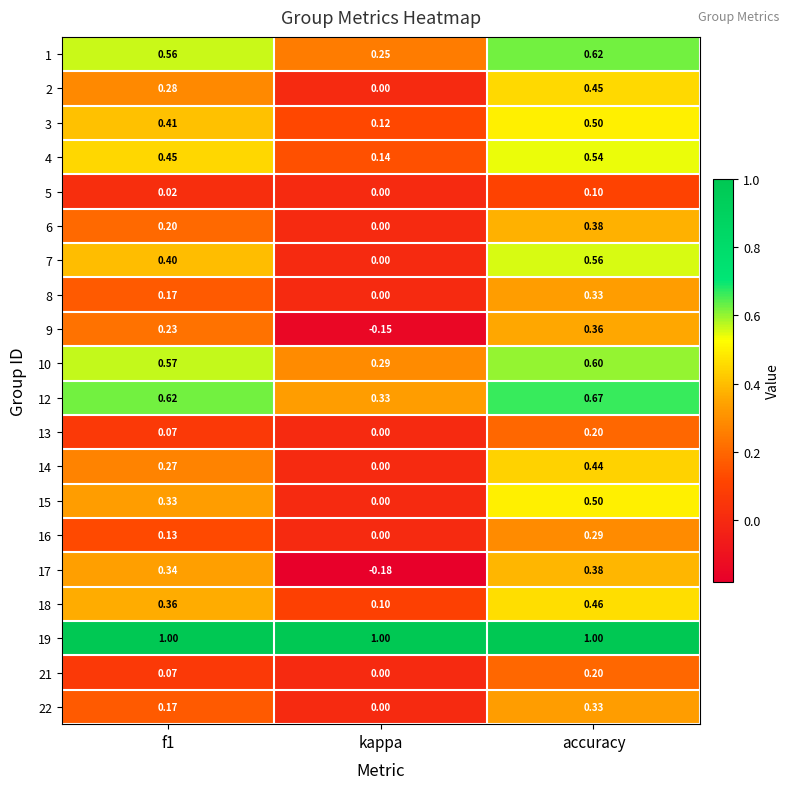

Where is 7 nearest to the value 0?

kappa